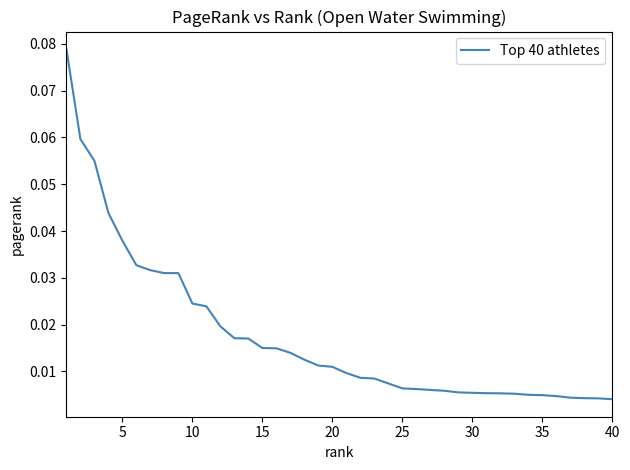

What is the greatest value displayed?

0.1